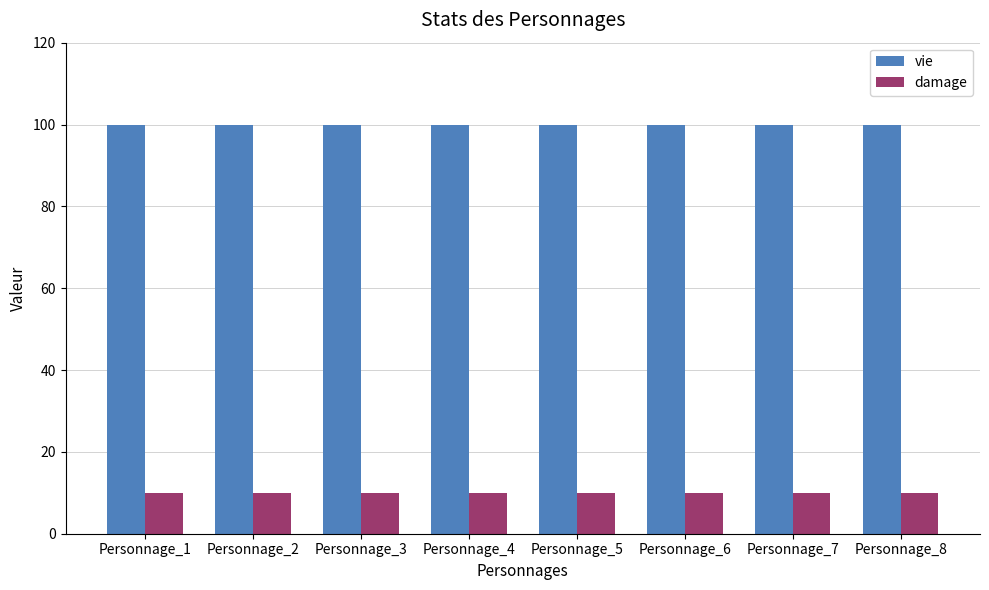

Rank the series at Personnage_8 from highest to lowest value.

vie, damage